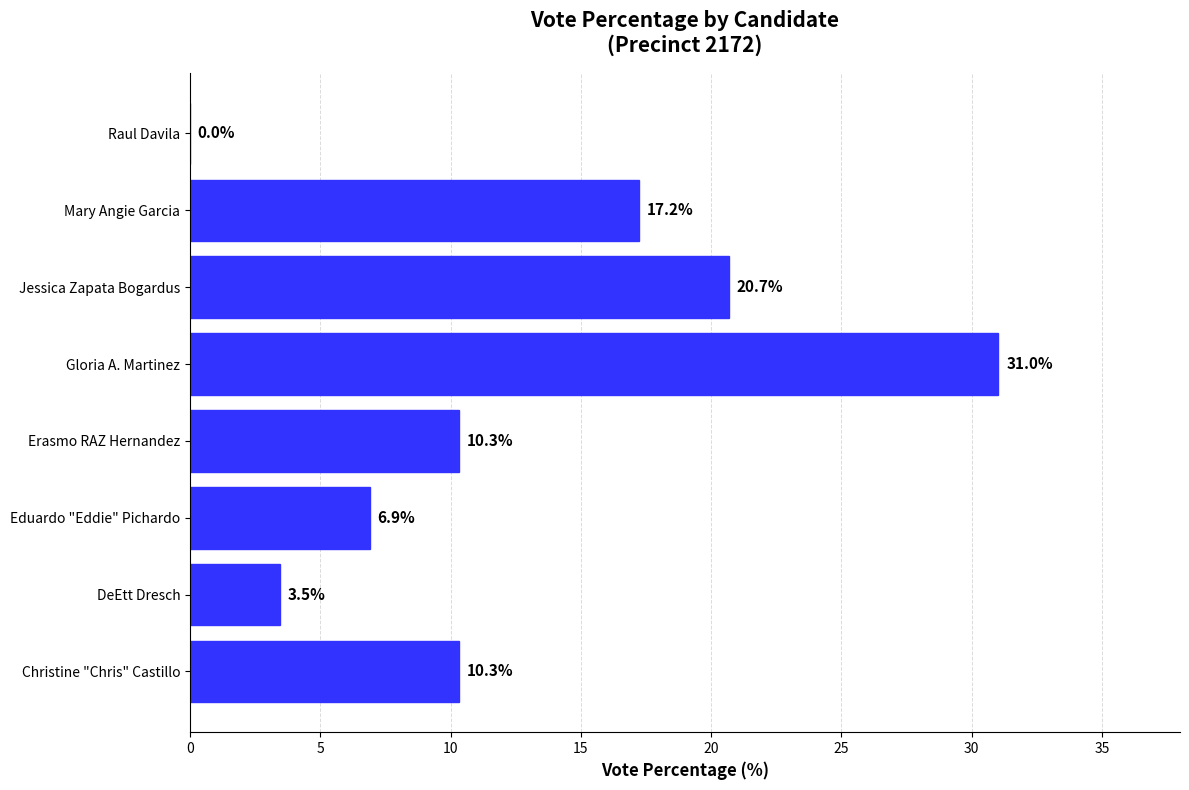

Are the bars horizontal?

Yes